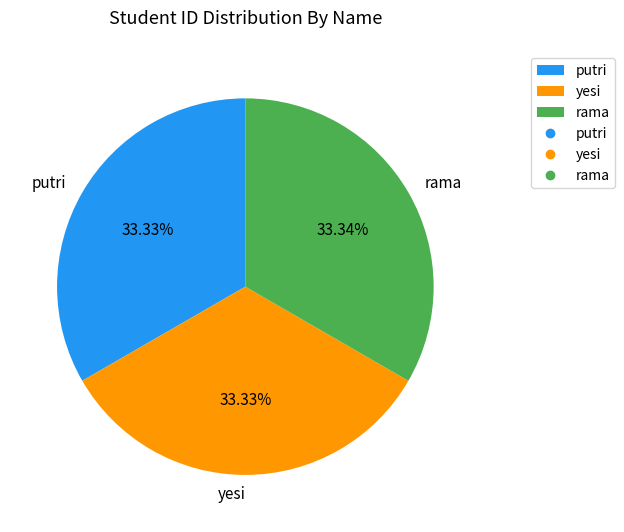

What is the ratio of the value at putri to the value at yesi?

1.0